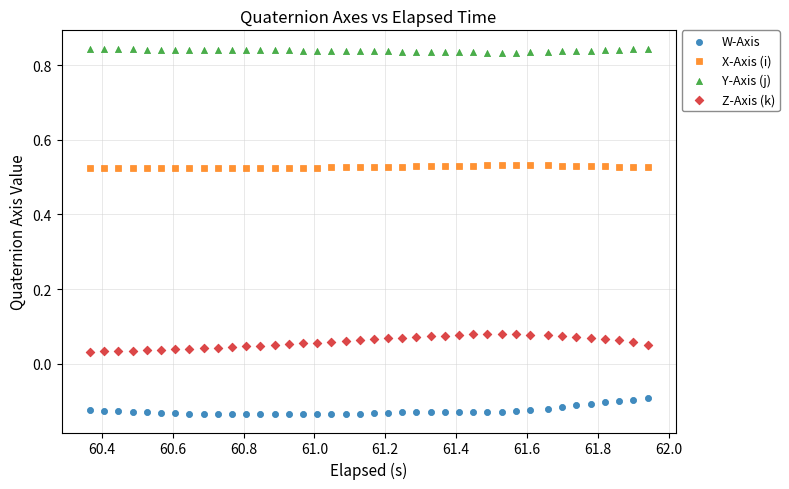

What is the X range (max minus min) for the scatter plot?

1.6